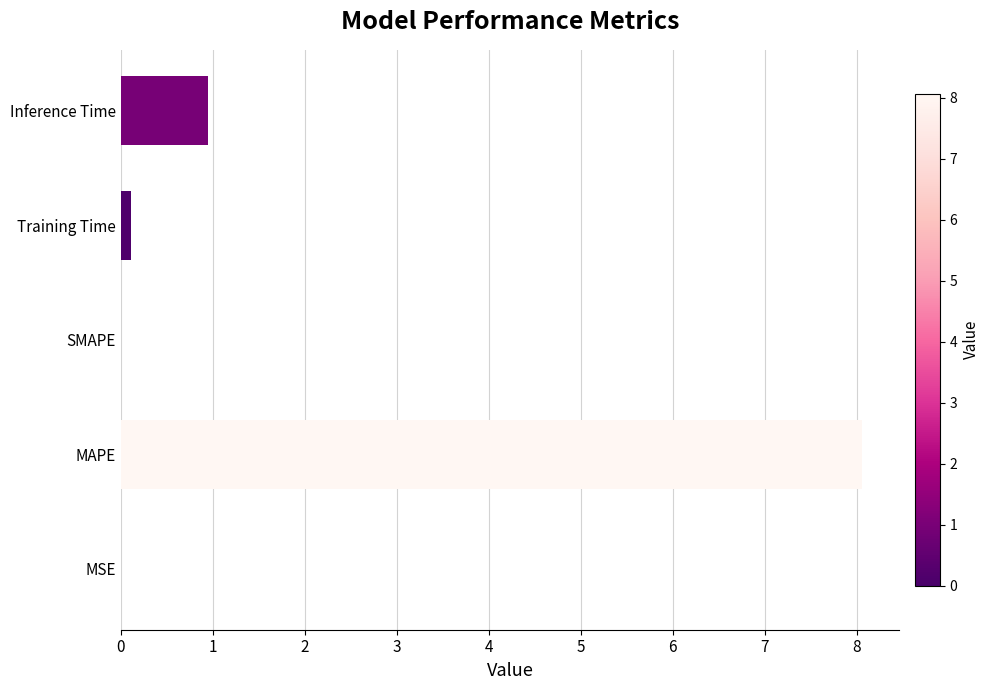

The chart shows a value of -4.0 at SMAPE. True or false?

False